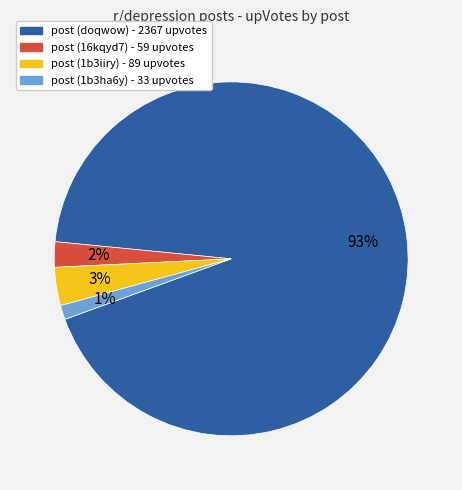

What percentage is the post (1b3iiry) slice, to the nearest percent?

3%